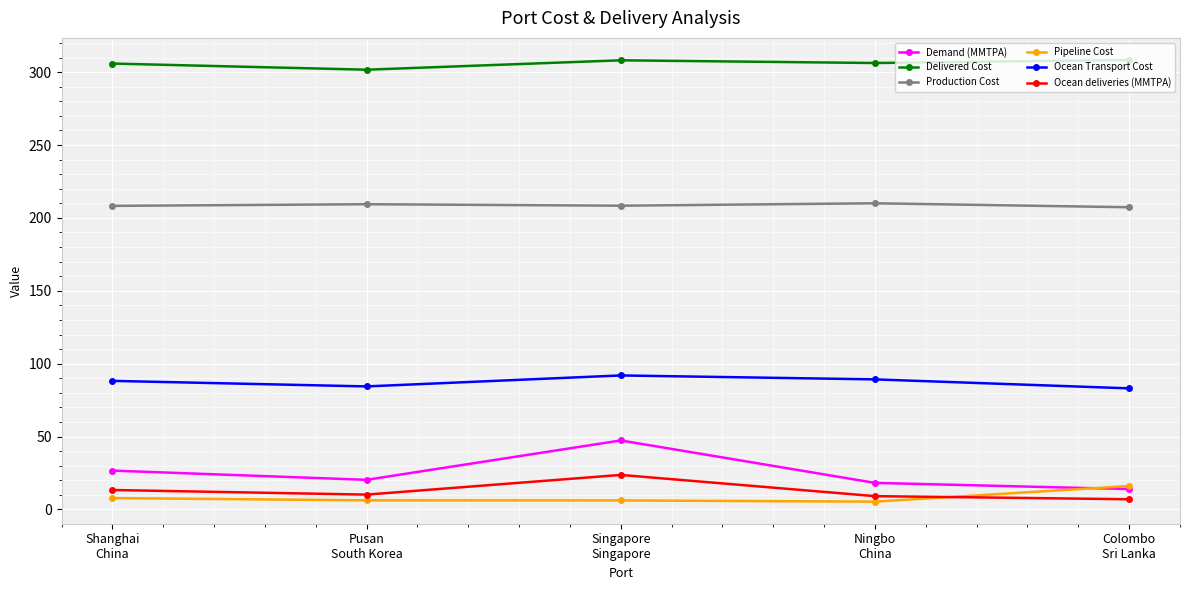

How many data points does each series have?

5